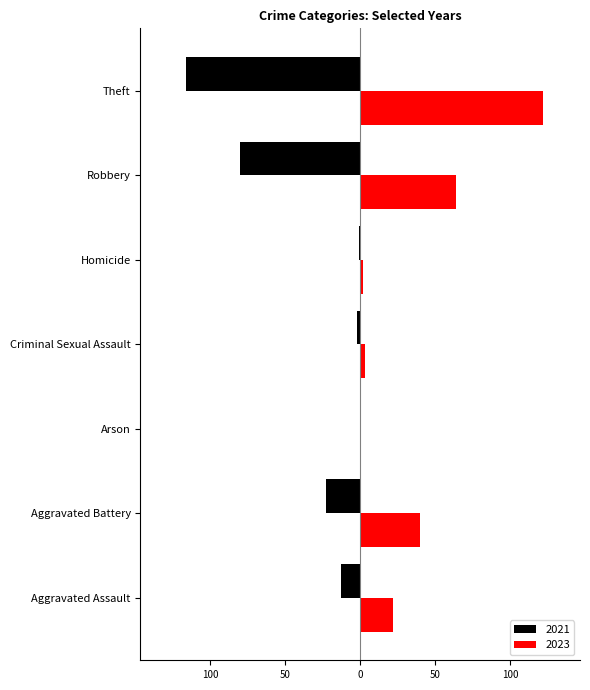

What are all the series names shown in the legend?

2021, 2023